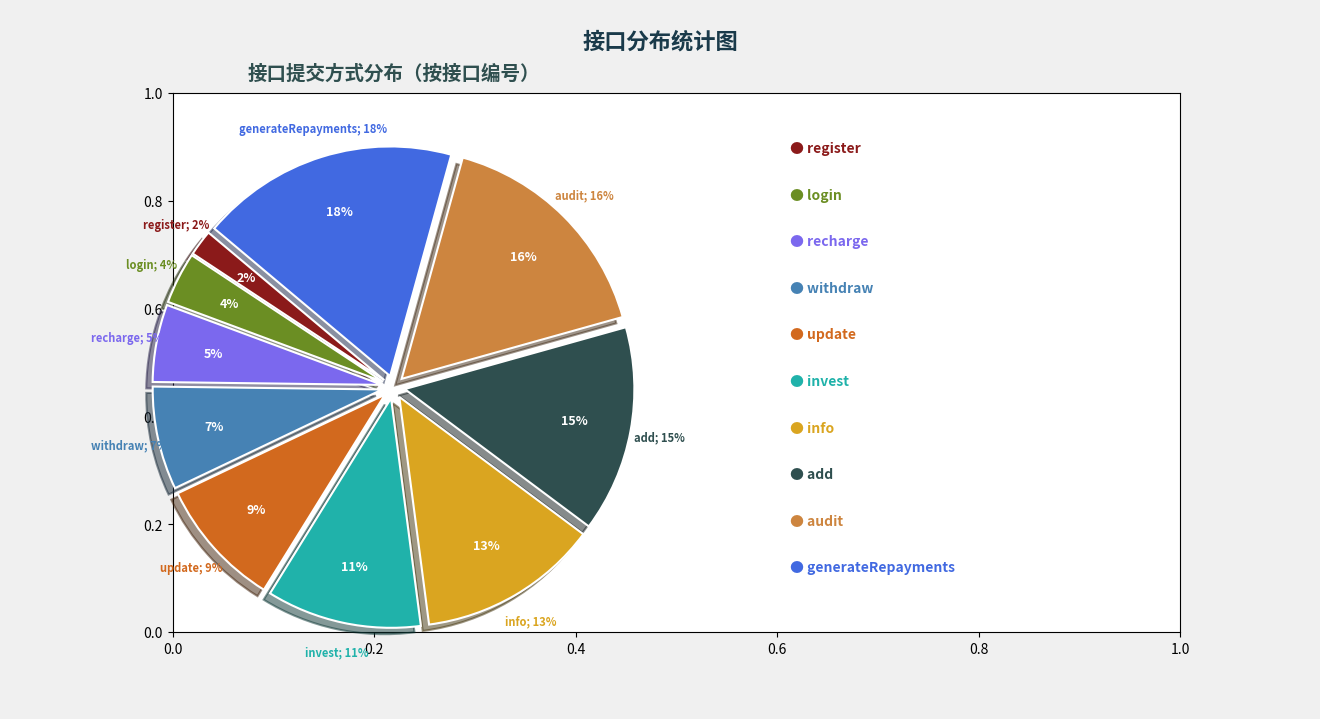

Is it true that info is 13% of the pie?

True